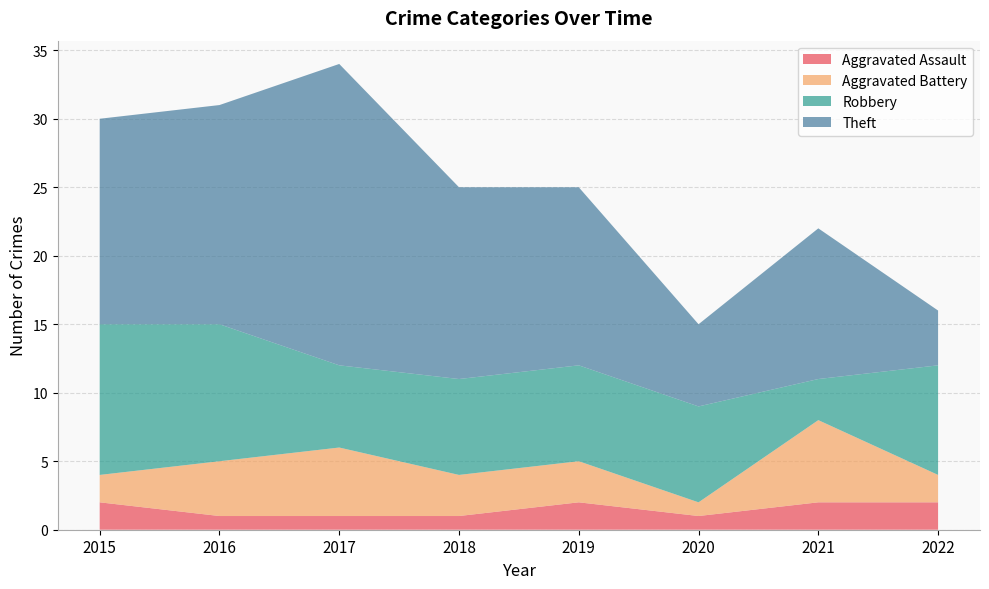

Reading left to right, extract all data points from this chart.

Aggravated Assault: 2	1	1	1	2	1	2	2
Aggravated Battery: 2	4	5	3	3	1	6	2
Robbery: 11	10	6	7	7	7	3	8
Theft: 15	16	22	14	13	6	11	4